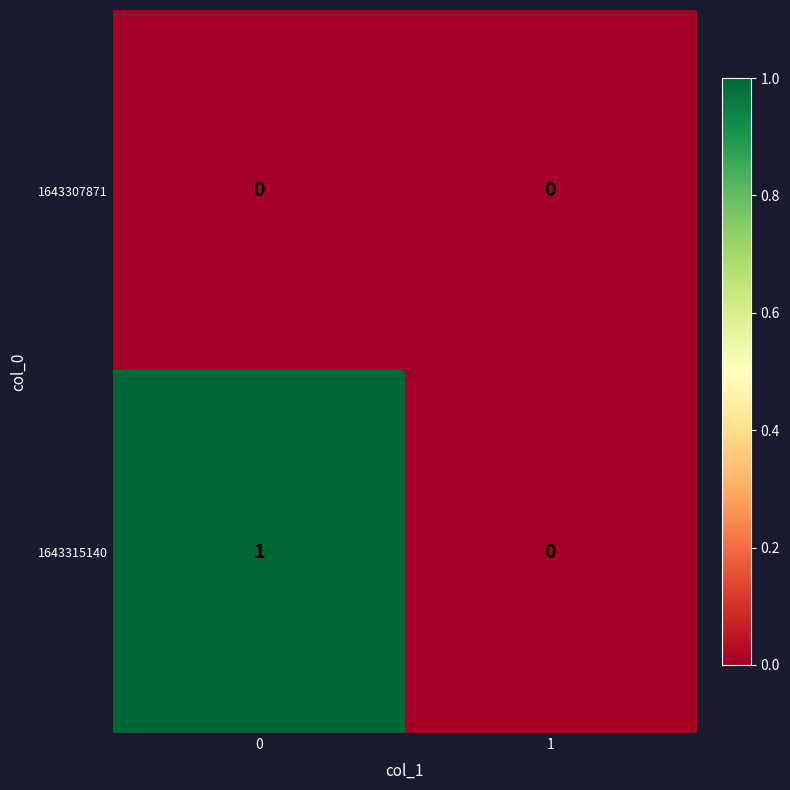

Which series has the largest total across all categories?

1643315140